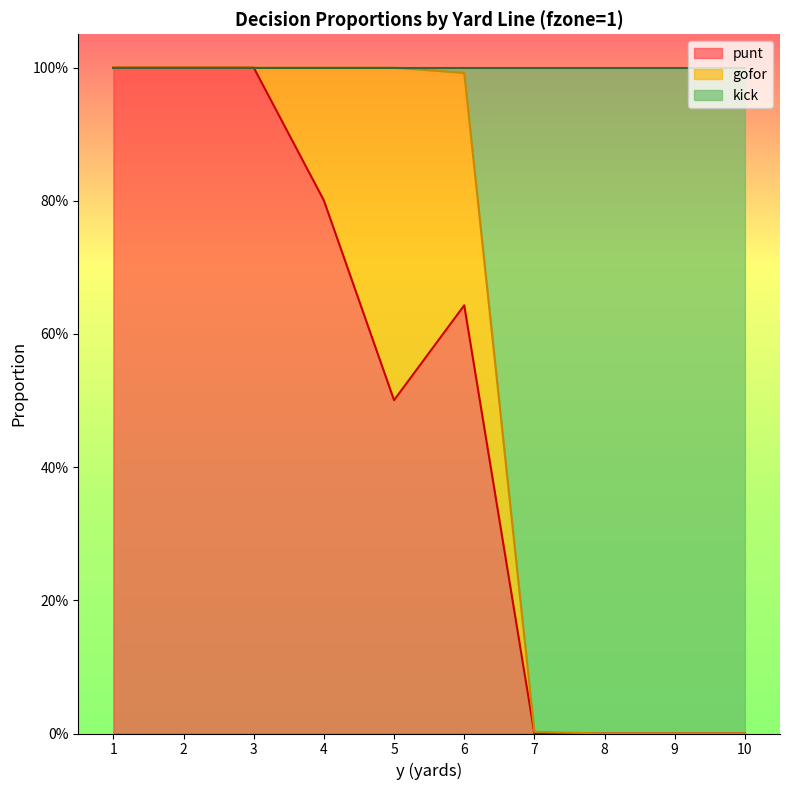

Count the number of categories in the chart.

10